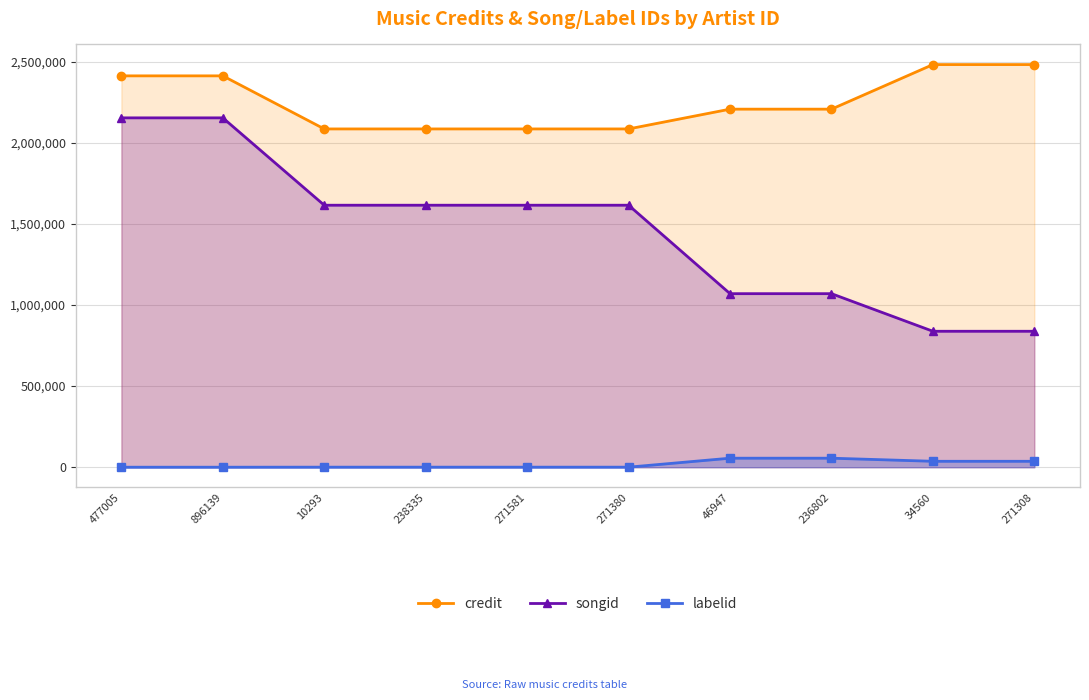

What is the approximate value of songid at 46947, to the nearest 10?

1069560